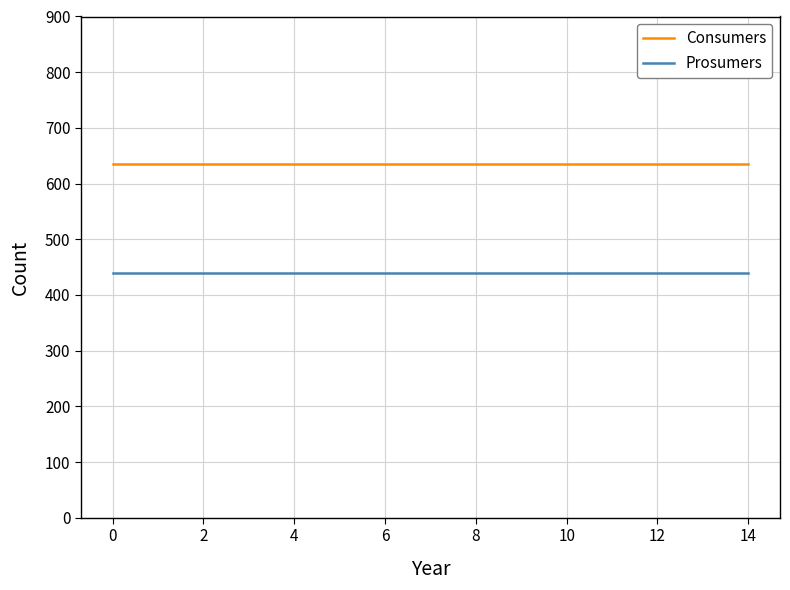

List the series in order of their peak value, highest first.

Consumers, Prosumers